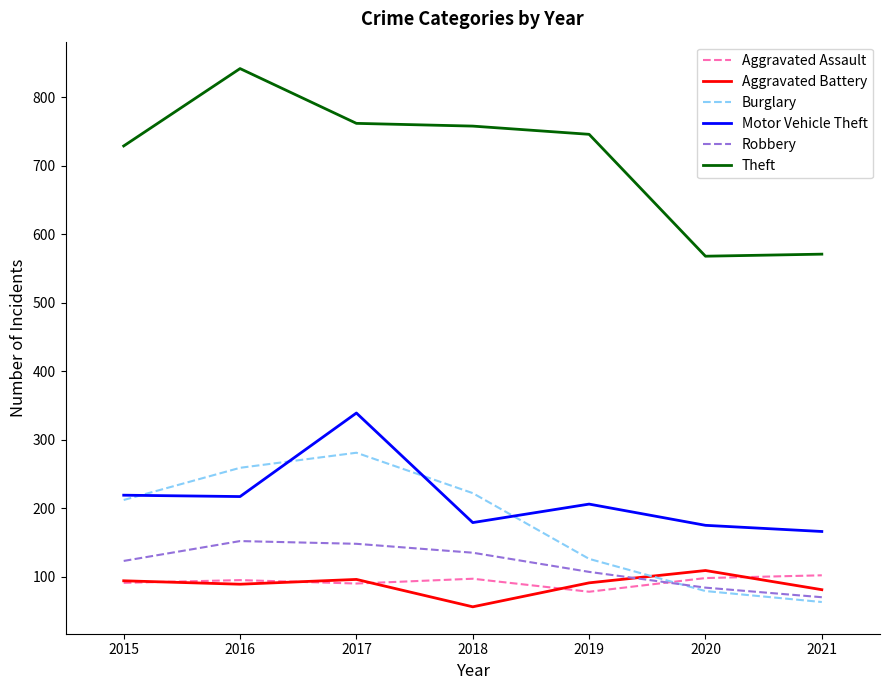

In Burglary, how many points are higher than both neighbors (excluding endpoints)?

1